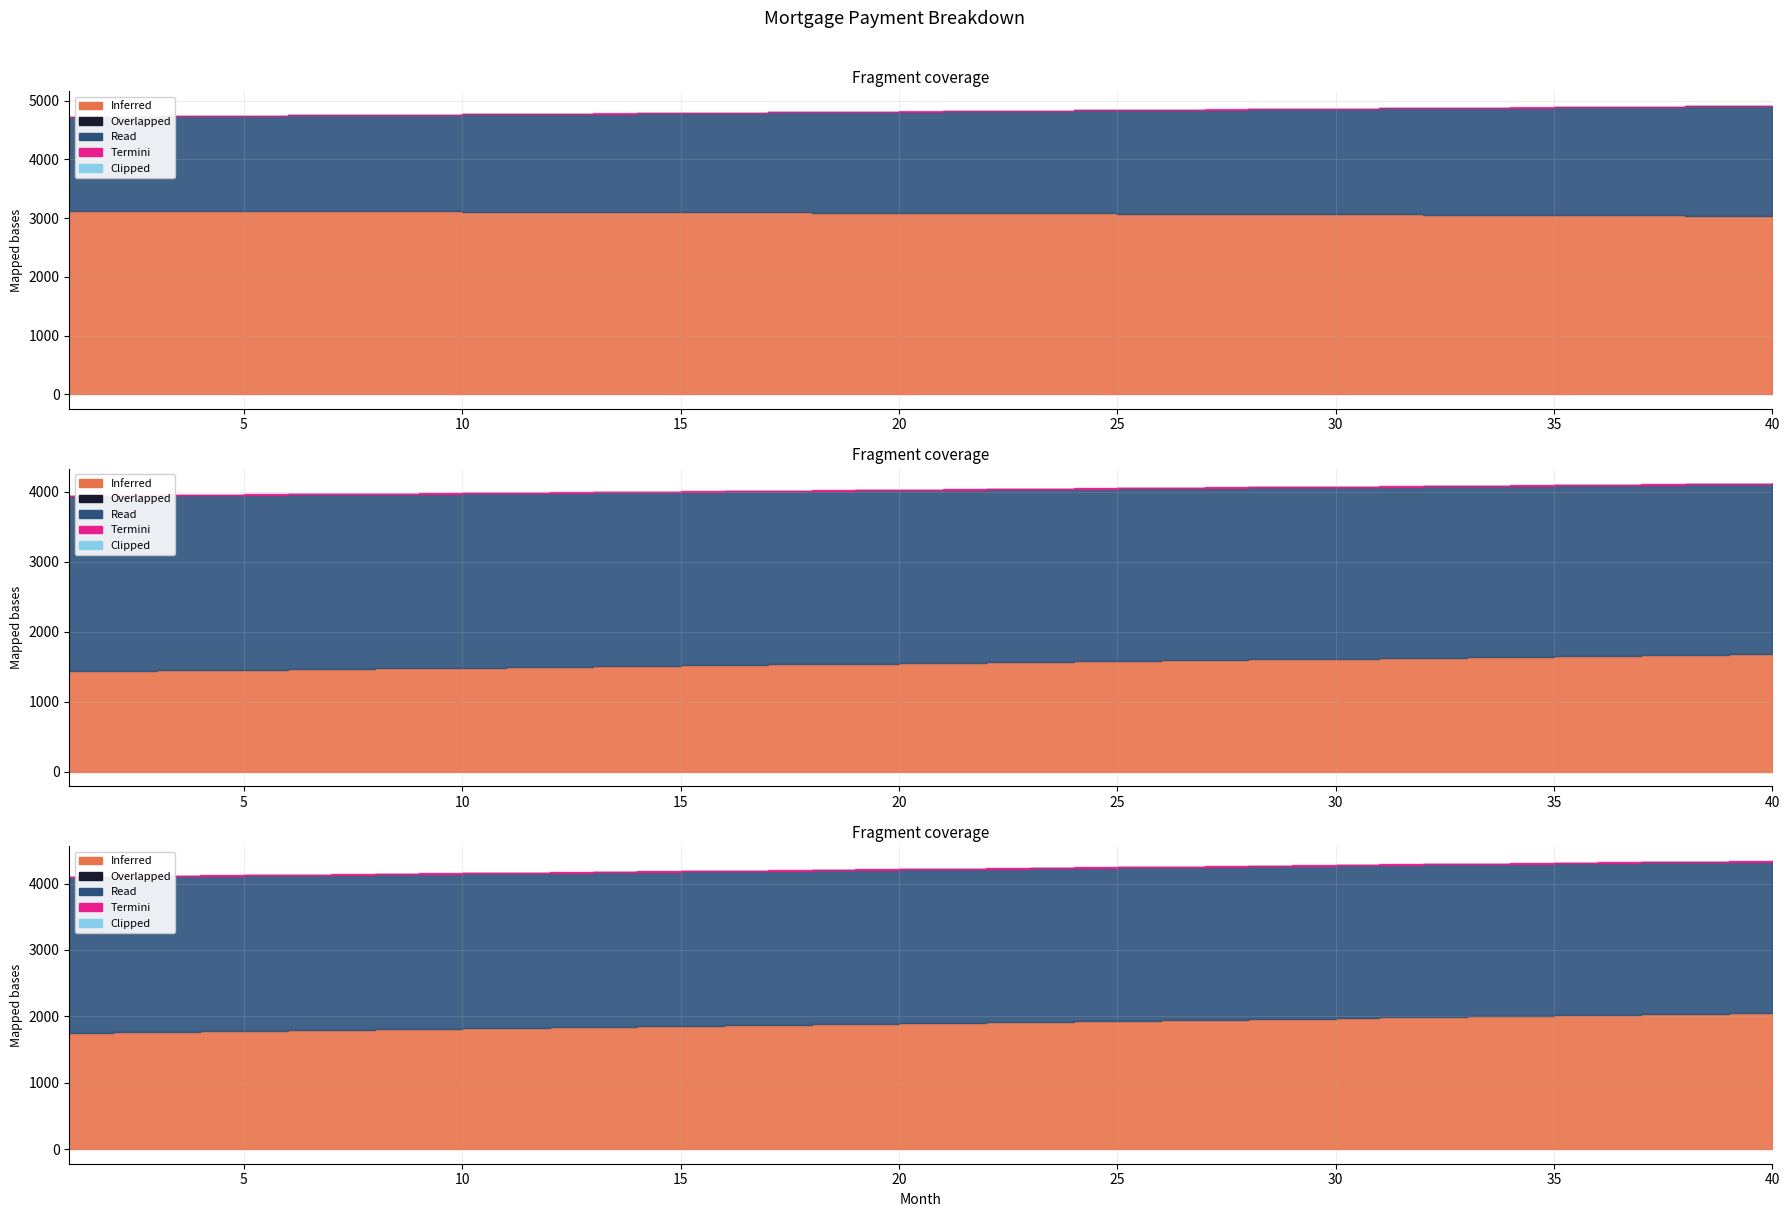

What is the difference between the highest and lowest values at 37?

3922.7